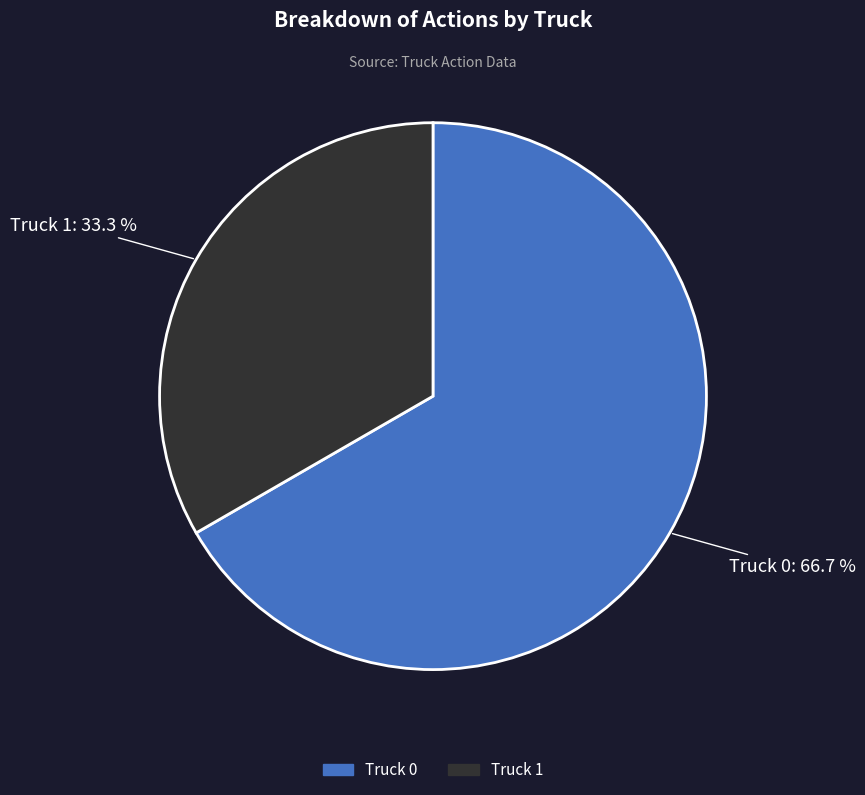

How many segments does this pie chart have?

2